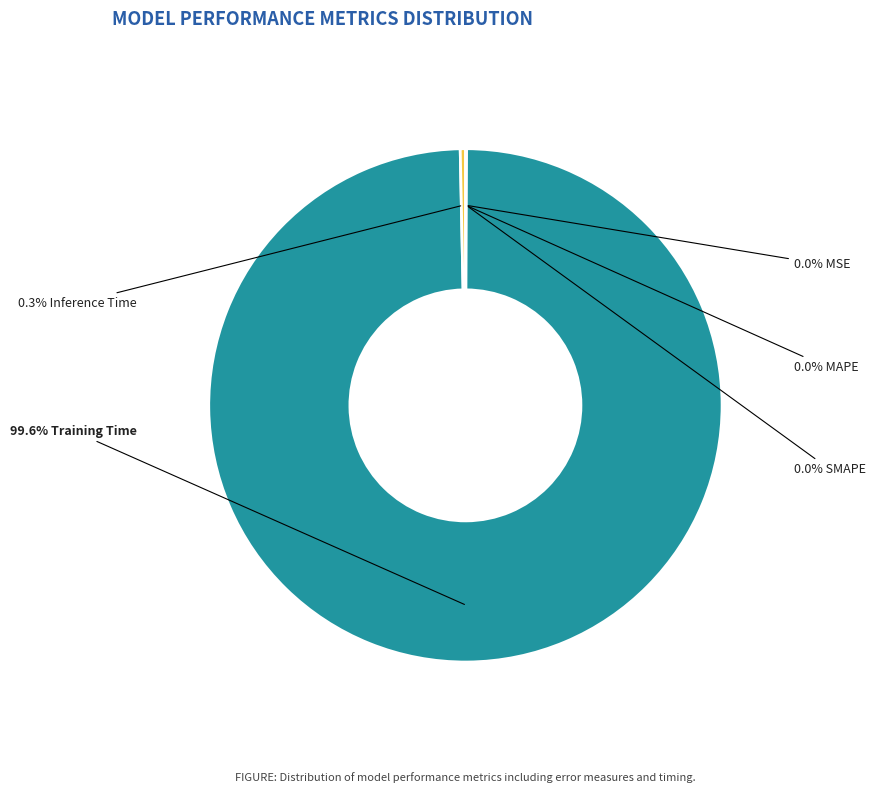

Is there a majority slice in this chart?

Yes